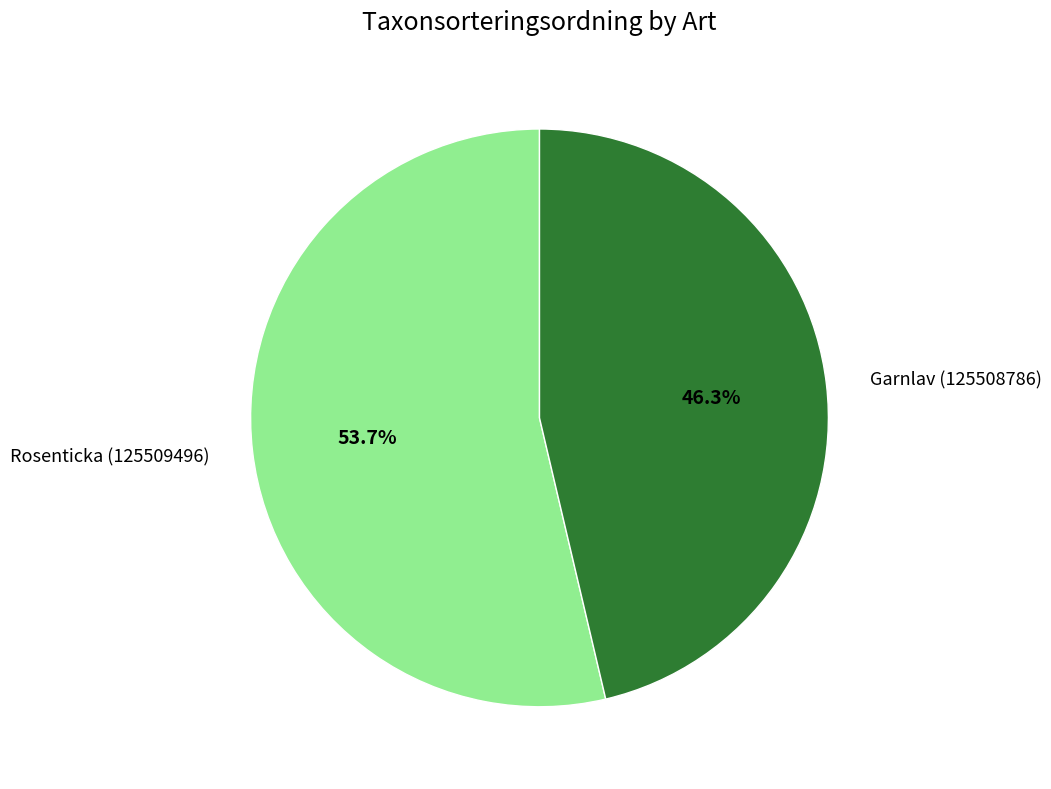

To the nearest percent, what percentage of the pie is Garnlav (125508786)?

46%